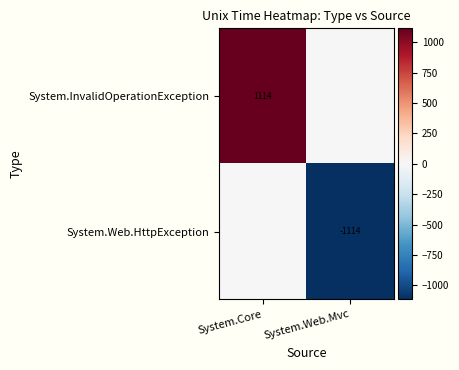

What is the maximum value shown in the chart?

1114.2